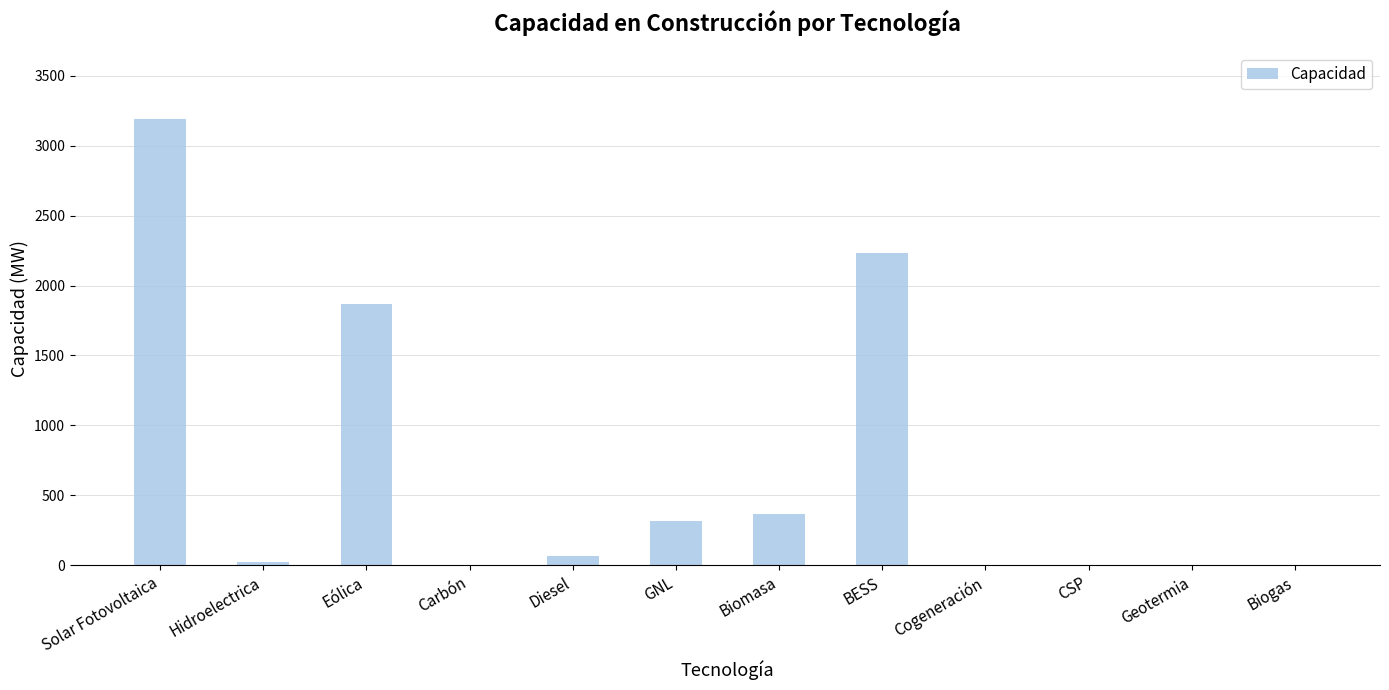

Which category has the highest value across all series?

Solar Fotovoltaica